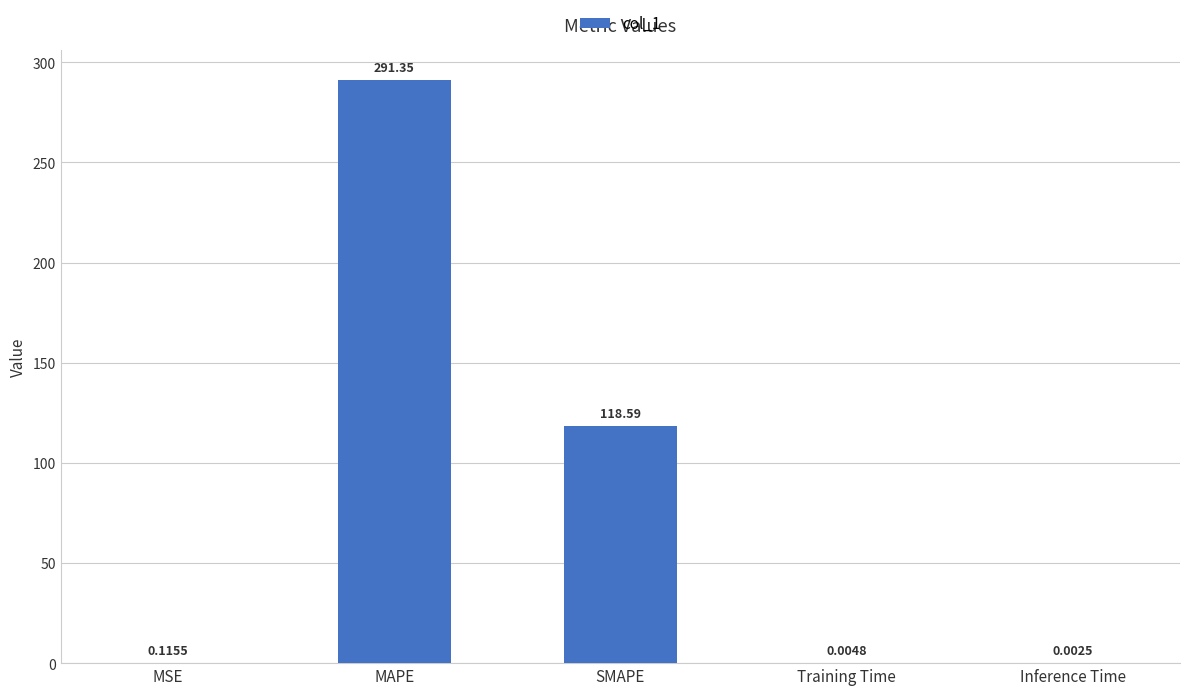

What is the maximum value shown in the chart?

291.3